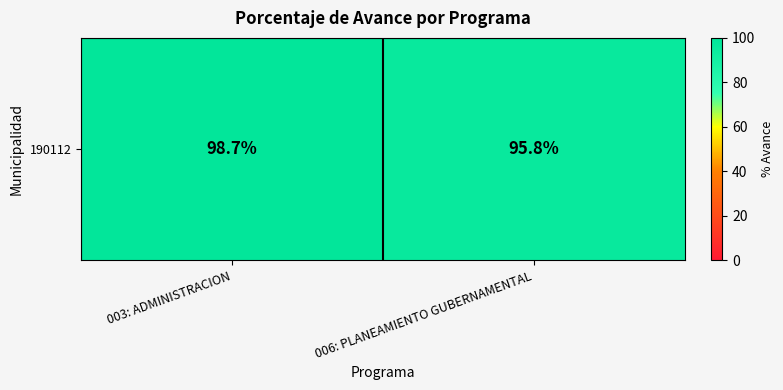

Reading left to right, list all the values displayed in this chart.

98.7	95.8